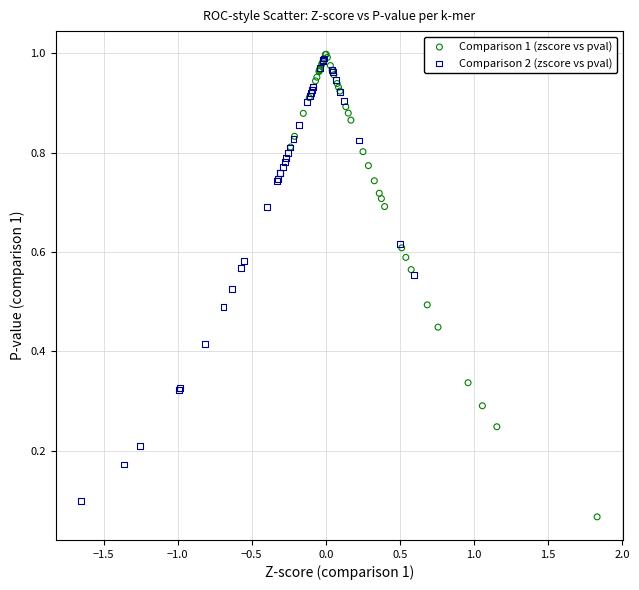

What are all the series names shown in the legend?

Comparison 1 (zscore vs pval), Comparison 2 (zscore vs pval)